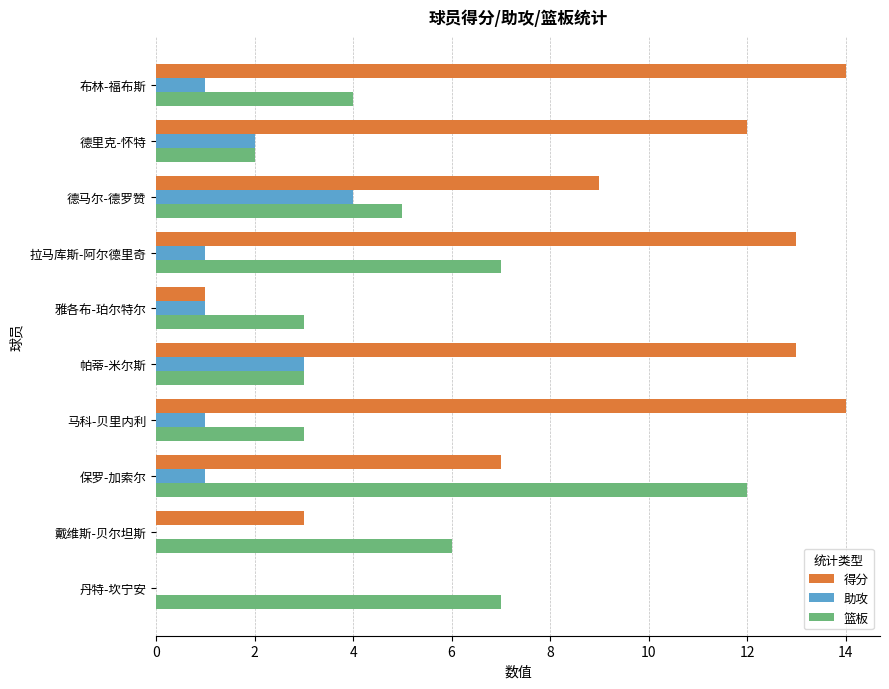

At which category is the sum across all series the highest?

拉马库斯-阿尔德里奇